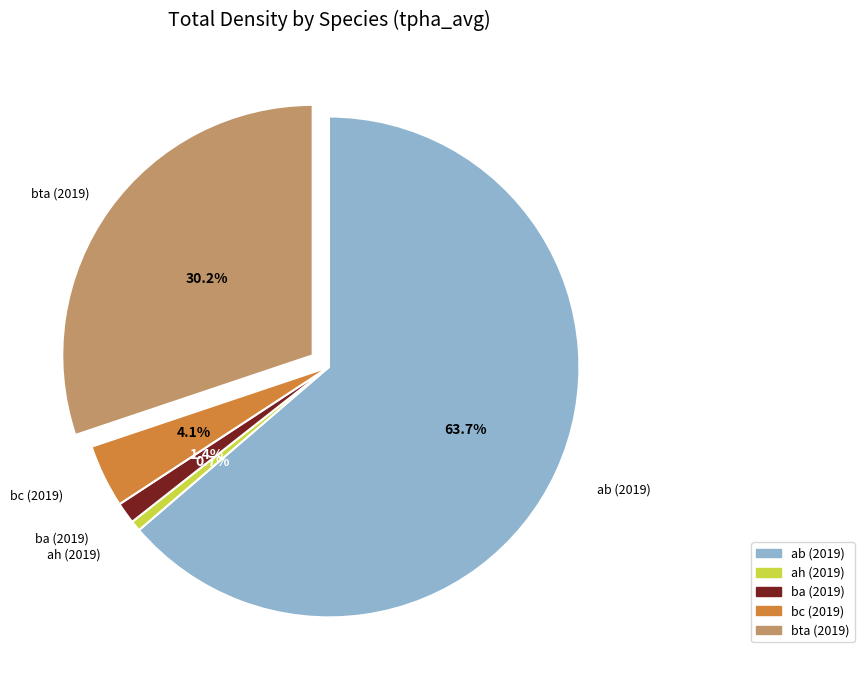

What portion of the pie excludes bta (2019)?

69.8%